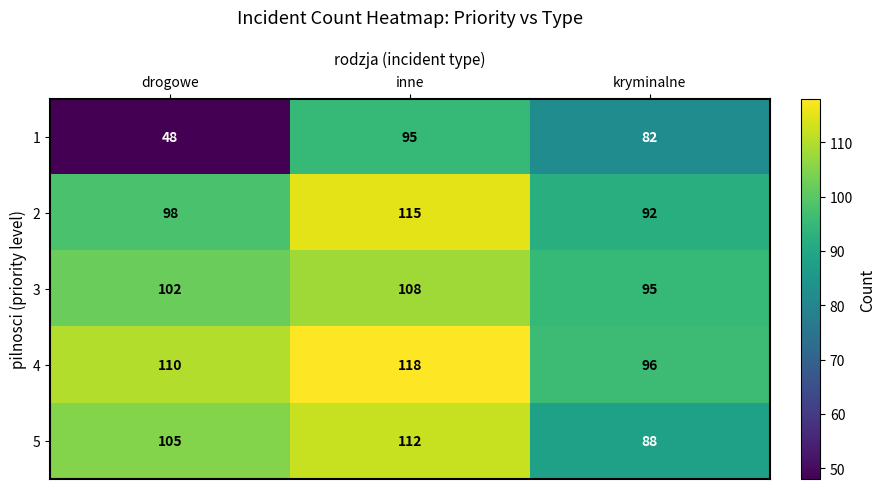

What is the sum of the 5 values at drogowe and inne?

217